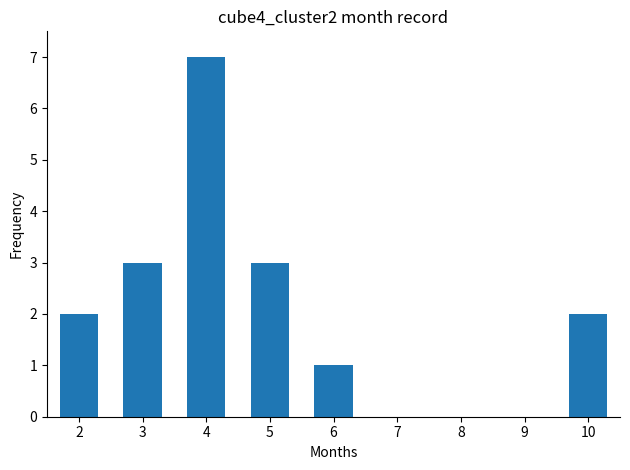

Reading left to right, transcribe all the data shown in this chart.

2=2	3=3	4=7	5=3	6=1	7=0	8=0	9=0	10=2